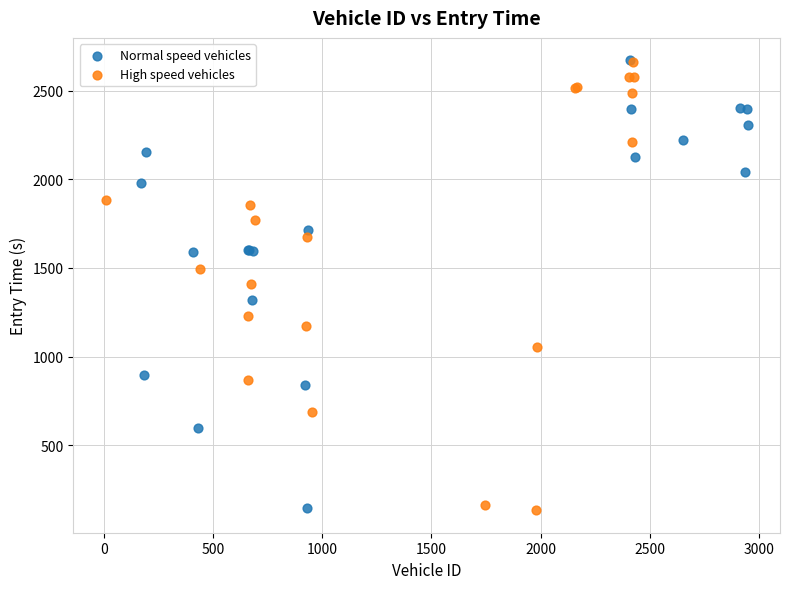

Which series has the largest Y range (max minus min)?

High speed vehicles